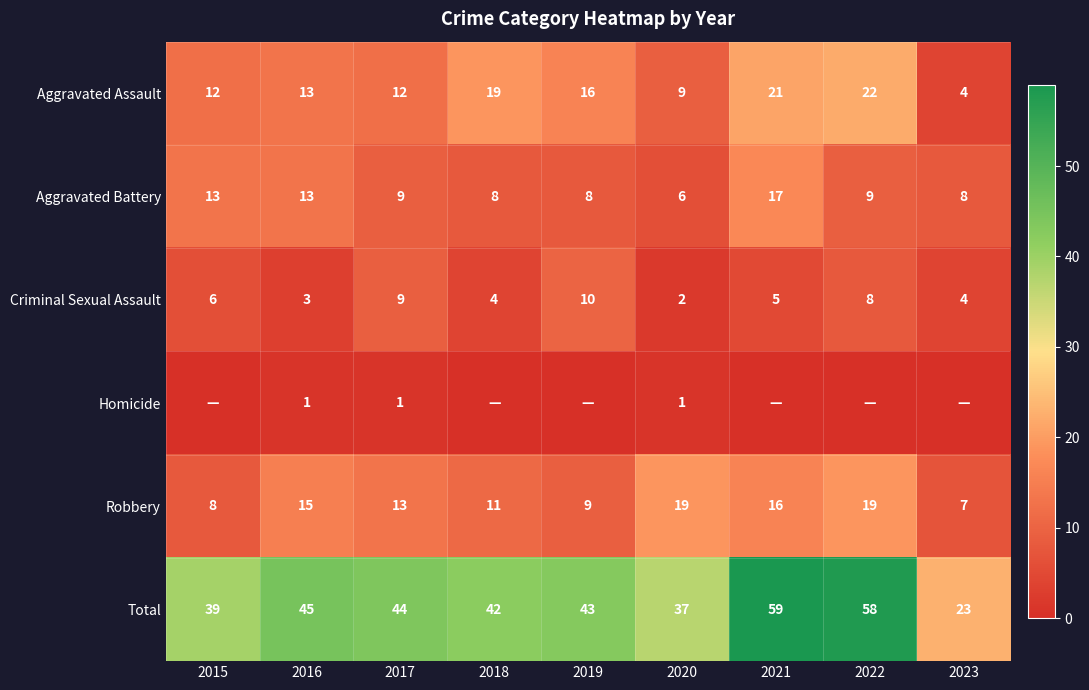

At how many categories does at least one series exceed 53?

2